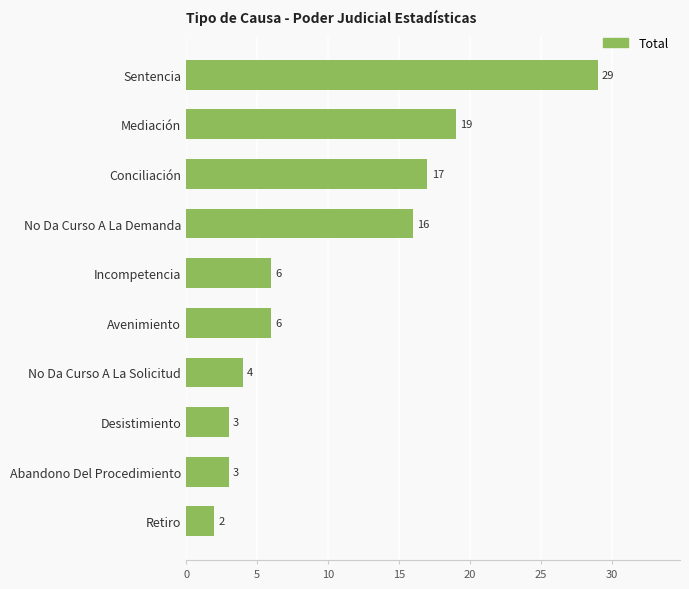

What is the ratio of the value at No Da Curso A La Solicitud to the value at Abandono Del Procedimiento?

1.3